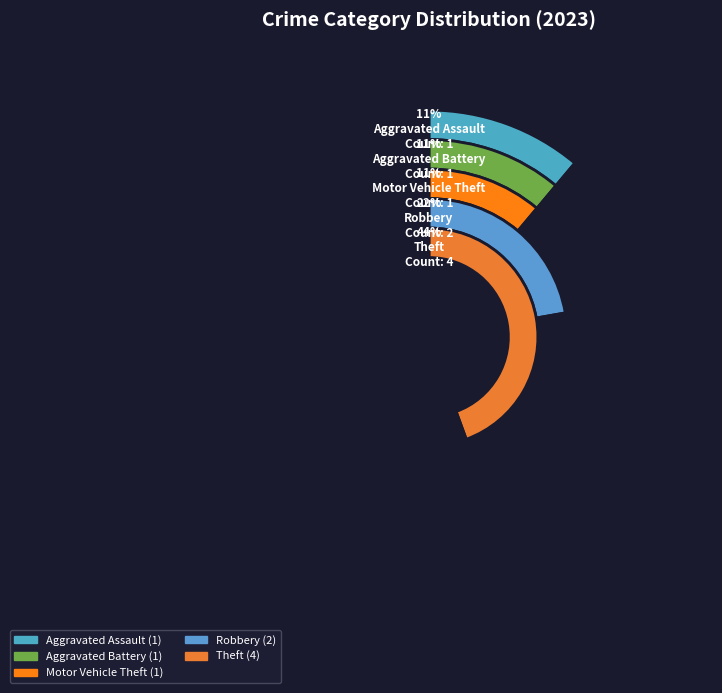

What is the largest slice in the pie chart?

Theft